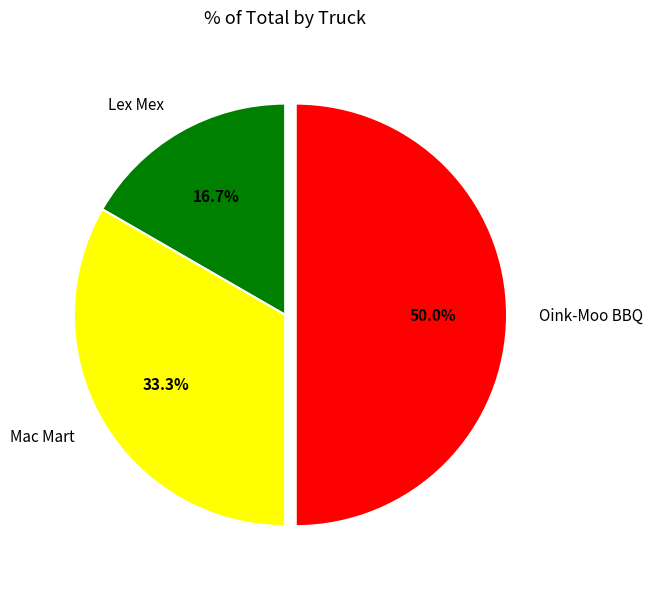

What is the smallest slice in the pie chart?

Lex Mex